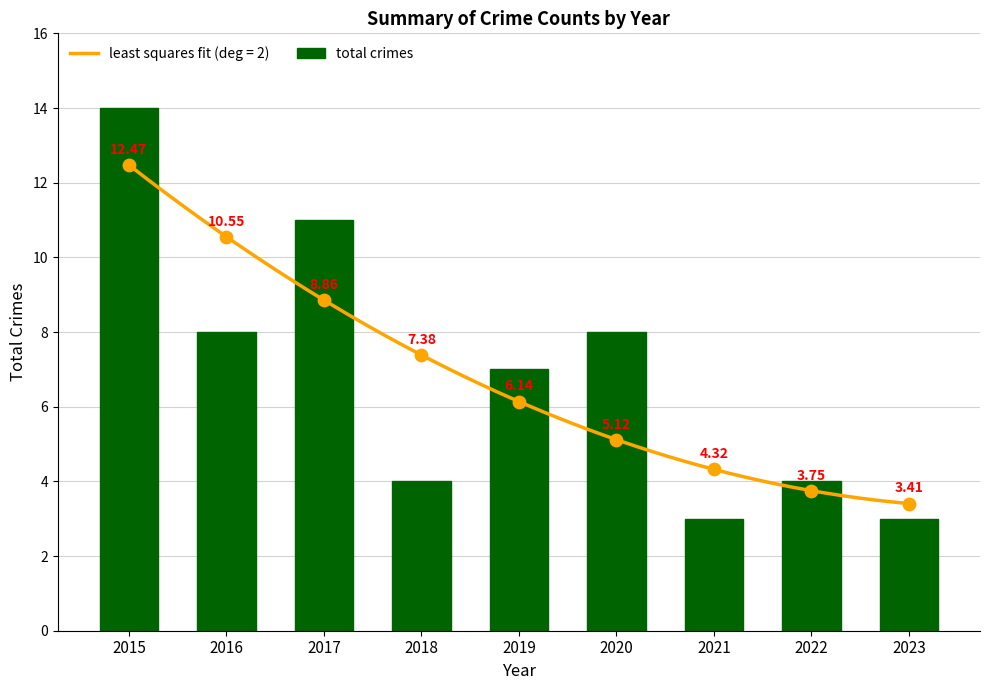

What is the change in value from 2016 to 2018?

-4